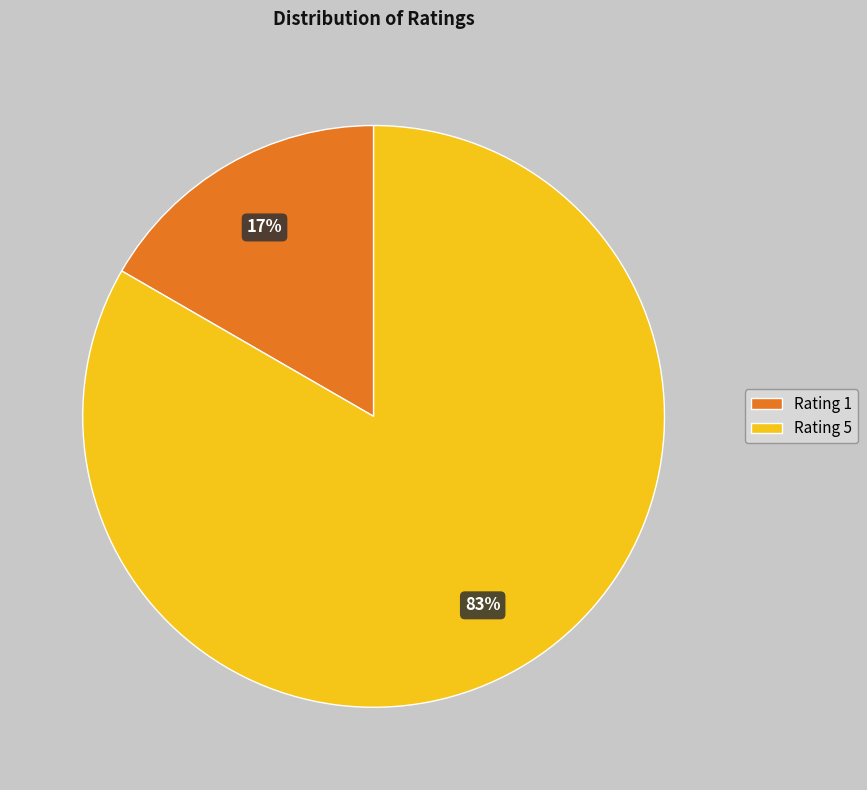

True or false: Rating 5 accounts for 71% of the total.

False